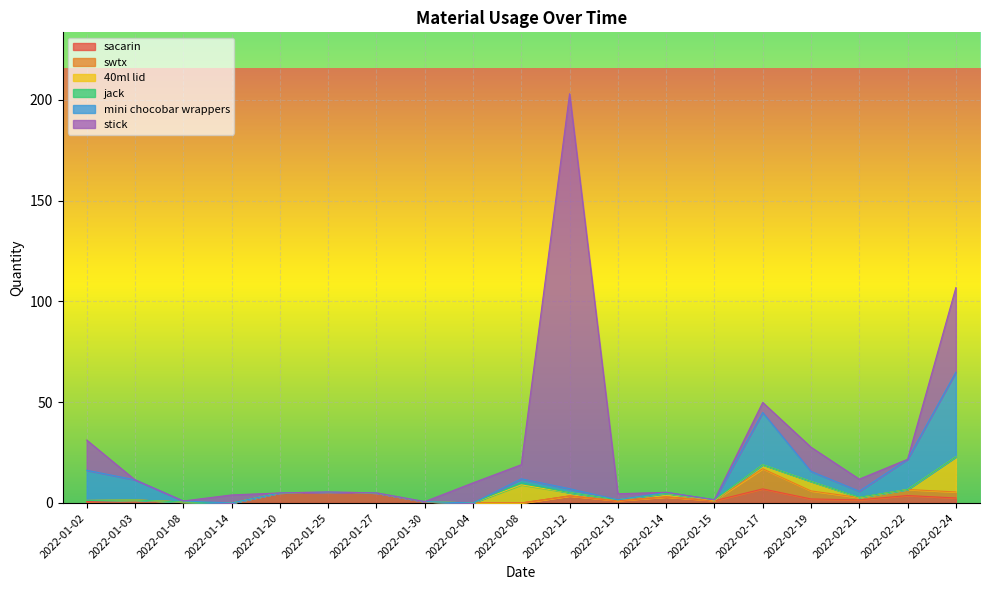

At which category is the sum across all series the highest?

2022-02-12